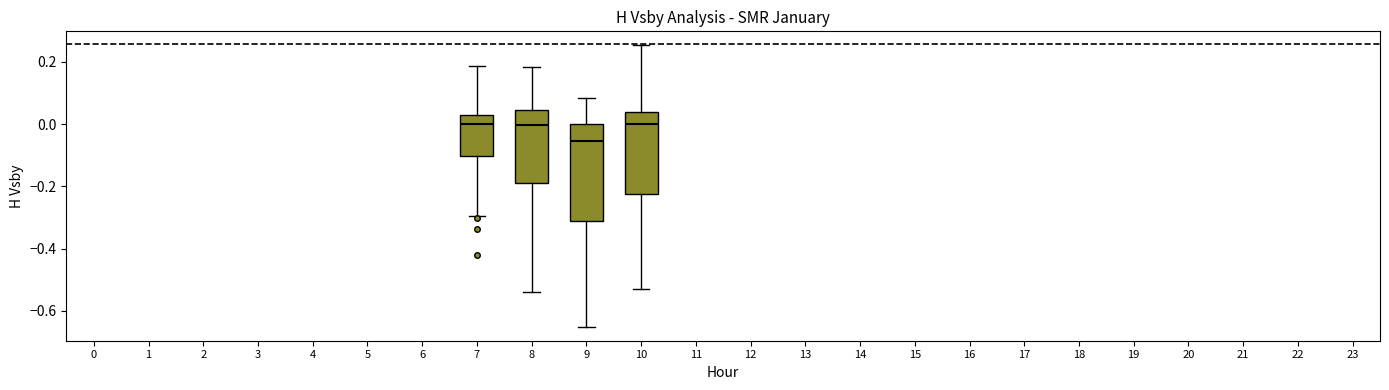

Reading left to right, transcribe this box plot: for each box, give where its median line is, the range the box spans, and where its two whiskers end, as read against the y-axis. The values are not printed on the chart, so give them approximately, as read against the axis.

7: median 0.00, box -0.10 to 0.02, whiskers -0.30 to 0.18
8: median 0.00, box -0.20 to 0.04, whiskers -0.54 to 0.18
9: median -0.06, box -0.32 to 0.00, whiskers -0.66 to 0.08
10: median 0.00, box -0.22 to 0.04, whiskers -0.54 to 0.26